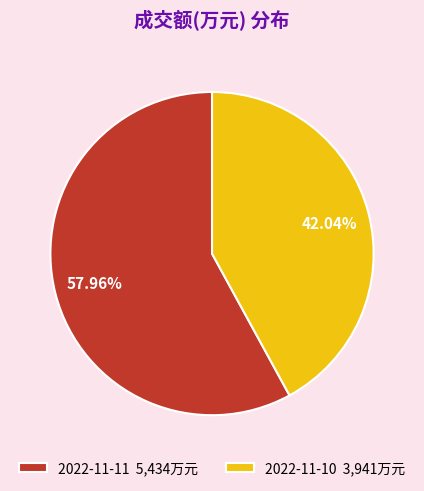

How many segments does this pie chart have?

2